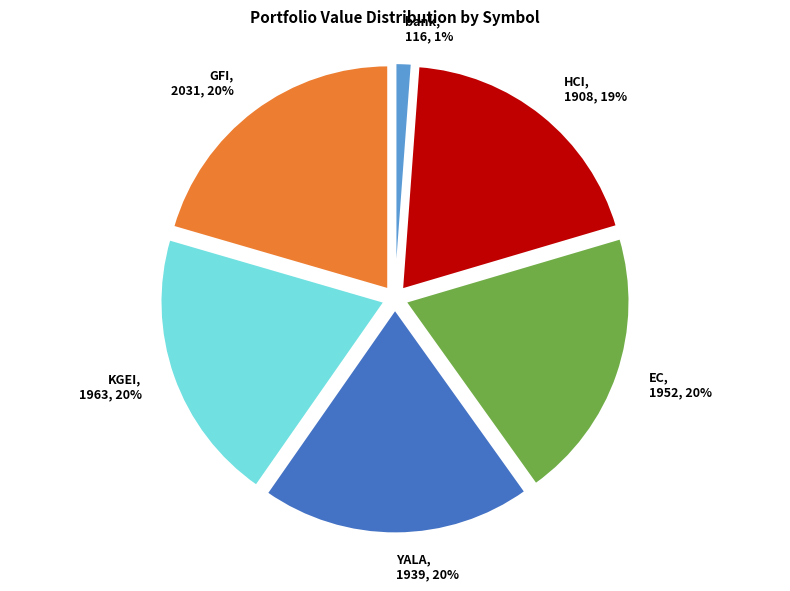

To the nearest percent, what is the average slice percentage?

17%